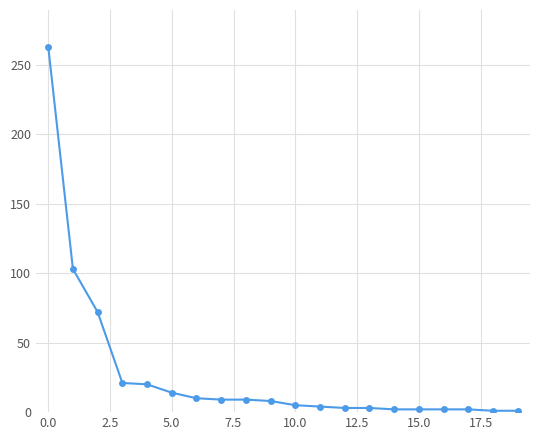

What is the average value?

28